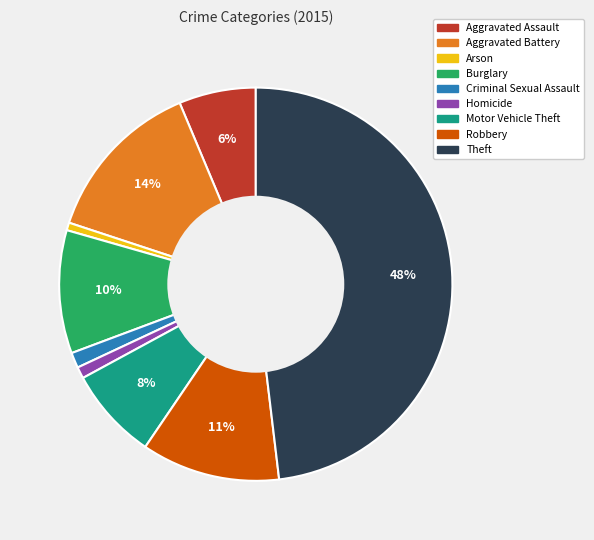

Between Criminal Sexual Assault and Aggravated Battery, which is larger?

Aggravated Battery